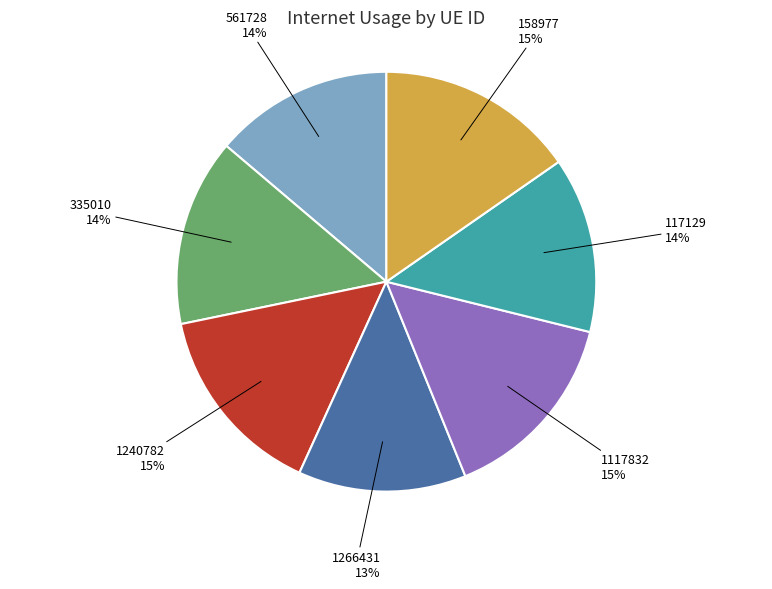

To the nearest percent, what is the difference between the largest and smallest slice percentages?

2%